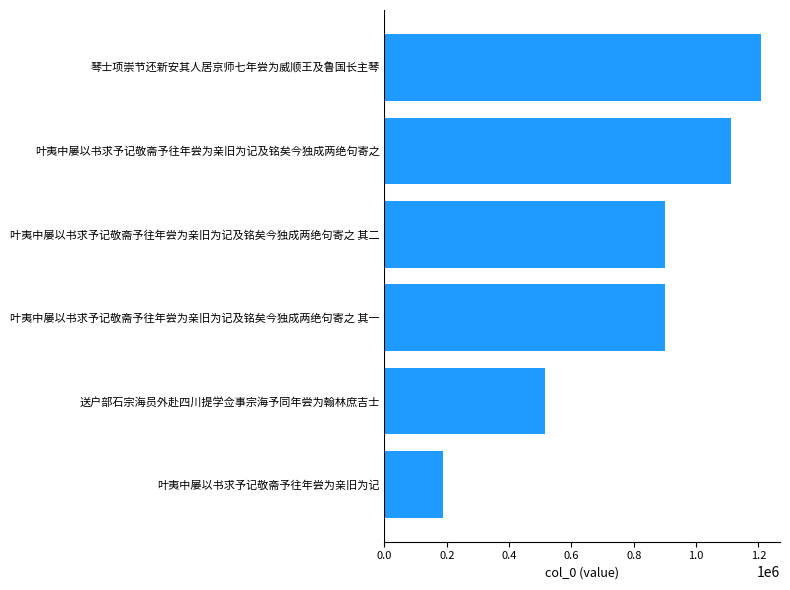

The value at 叶夷中屡以书求予记敬斋予往年尝为亲旧为记及铭矣今独成两绝句寄之 is 1113166. True or false?

True